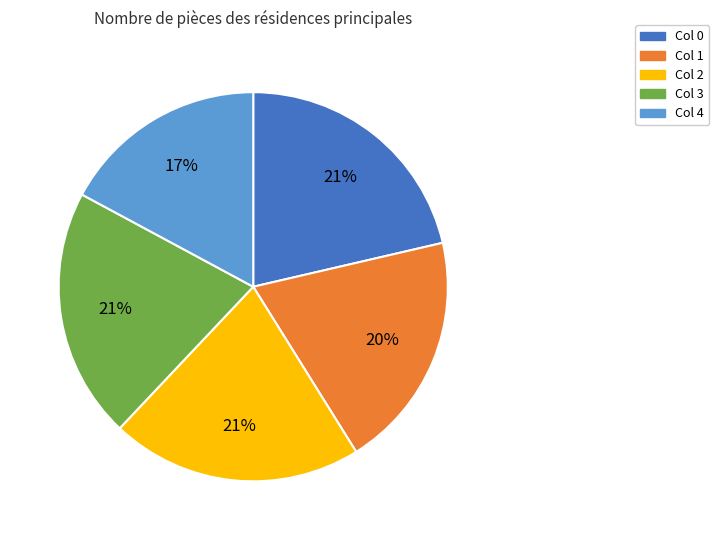

Is there any slice that represents more than half of the pie?

No